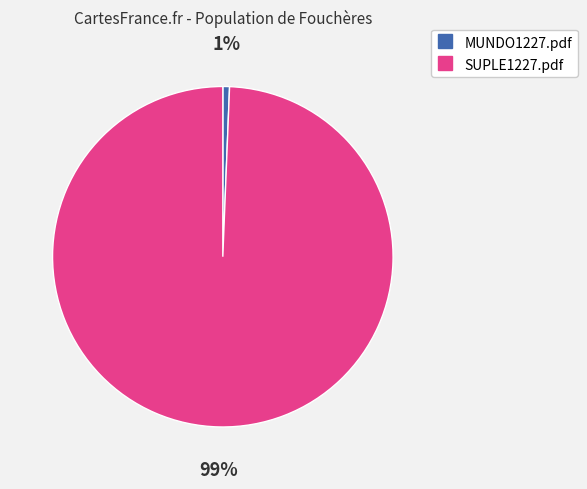

Combined, do MUNDO1227.pdf and SUPLE1227.pdf account for over 50%?

Yes